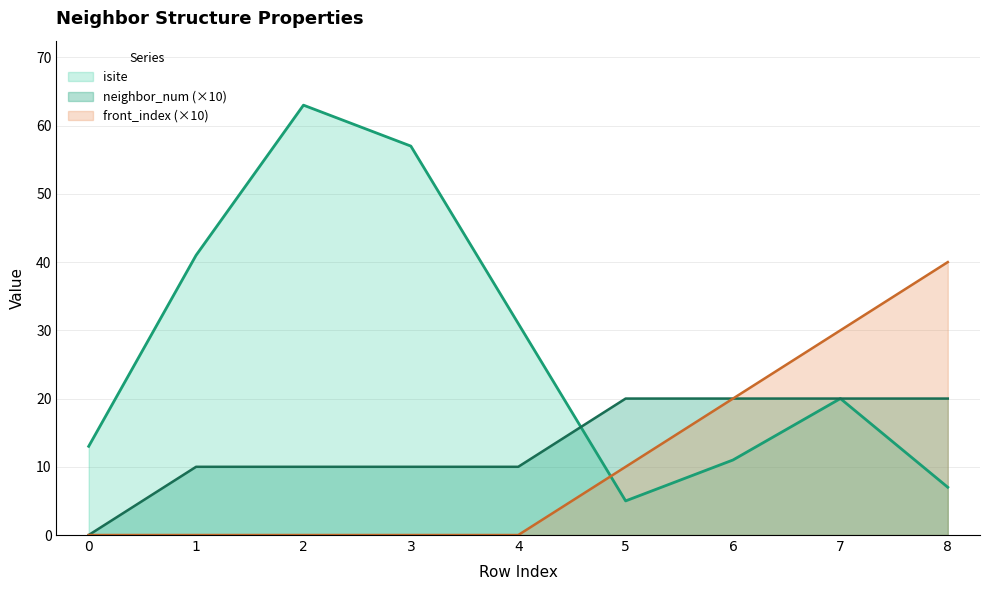

Which category has the highest value across all series?

2